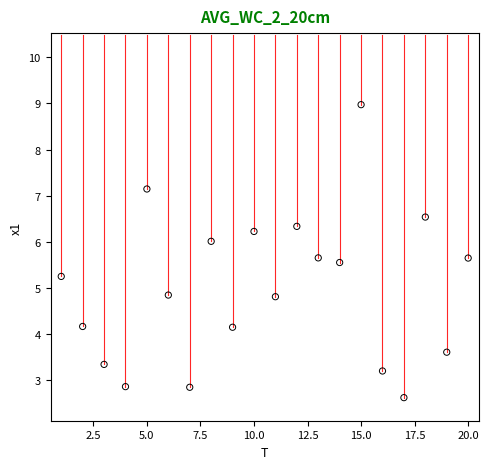

What is the range of X values (max minus min)?

19.0